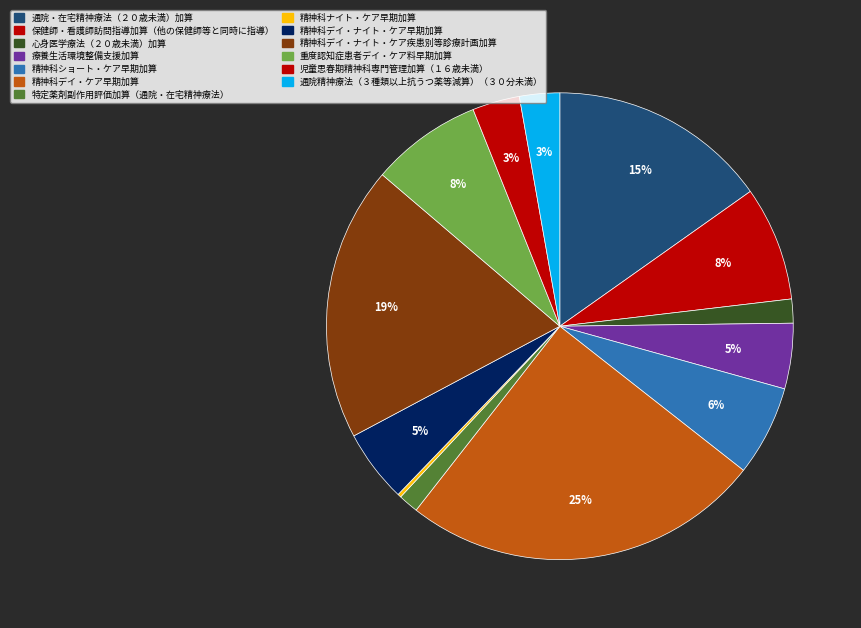

Combined, do 精神科デイ・ナイト・ケア早期加算 and 児童思春期精神科専門管理加算（１６歳未満） account for over 50%?

No